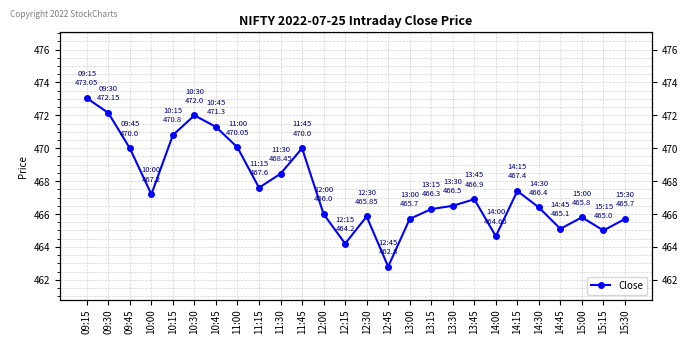

True or false: there are more than 2 points higher than both neighbors.

True